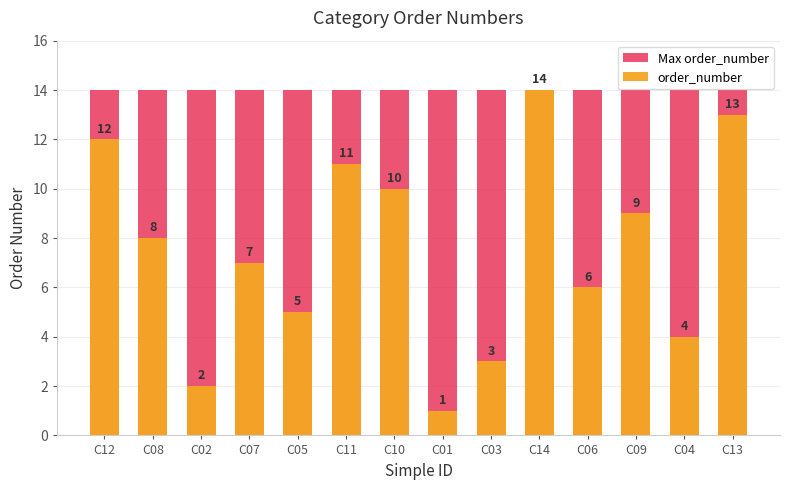

What is the difference between the highest and lowest values at C08?

6